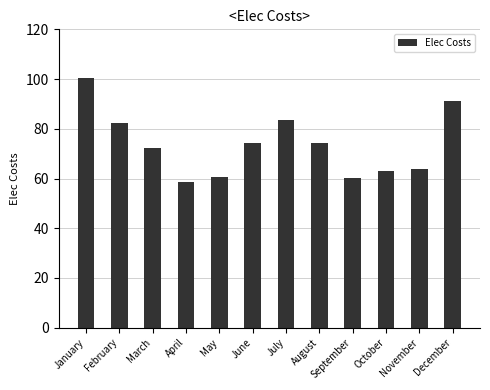

What is the difference between the second highest and minimum values?

32.6